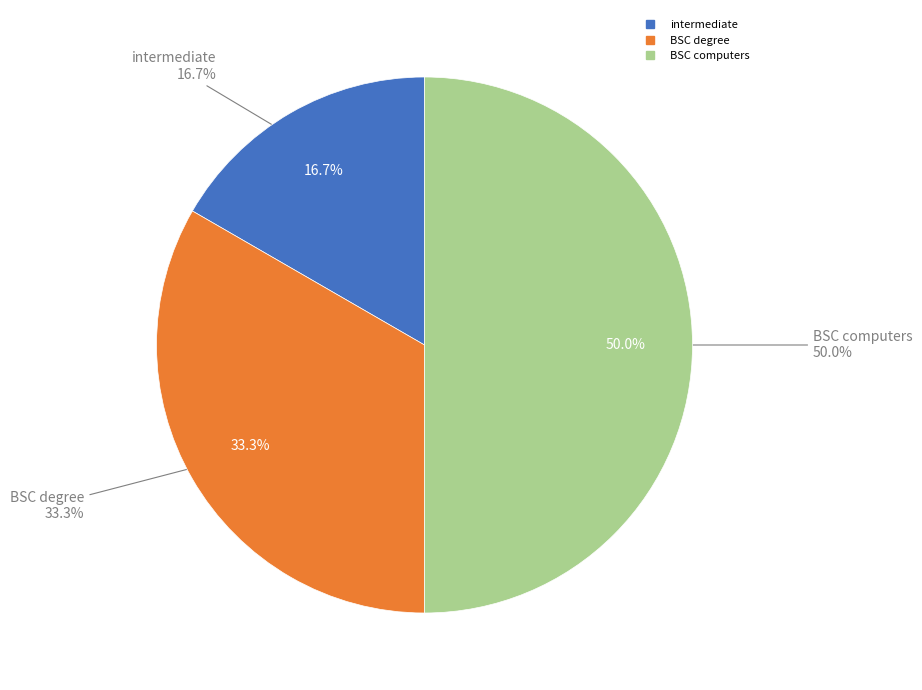

Is BSC computers the majority of the pie?

No